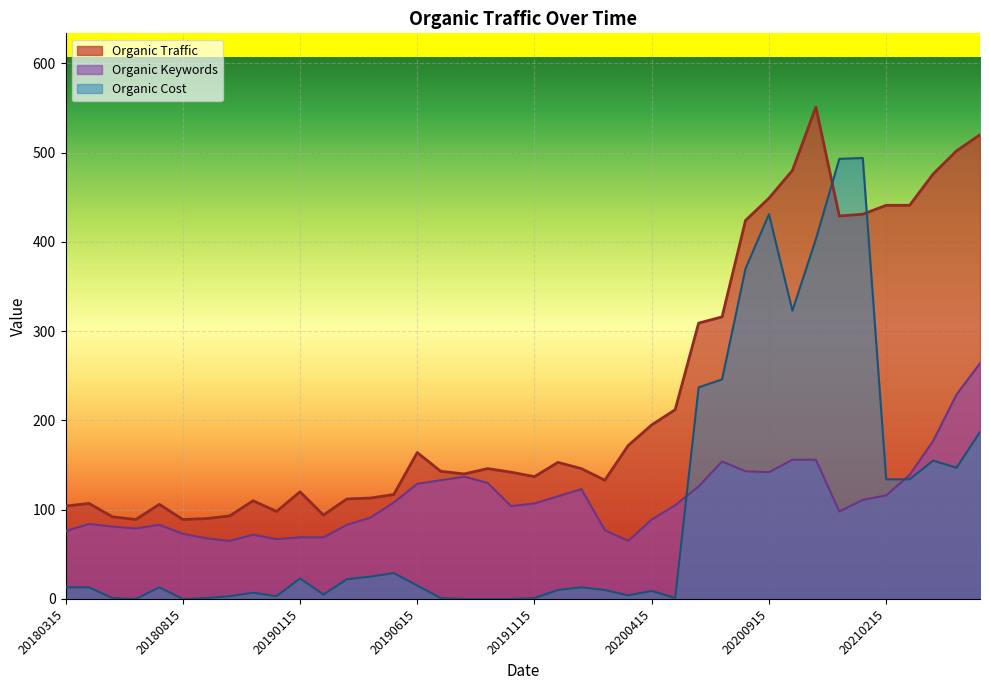

Between 20200415 and 20200515, which is larger?

20200515